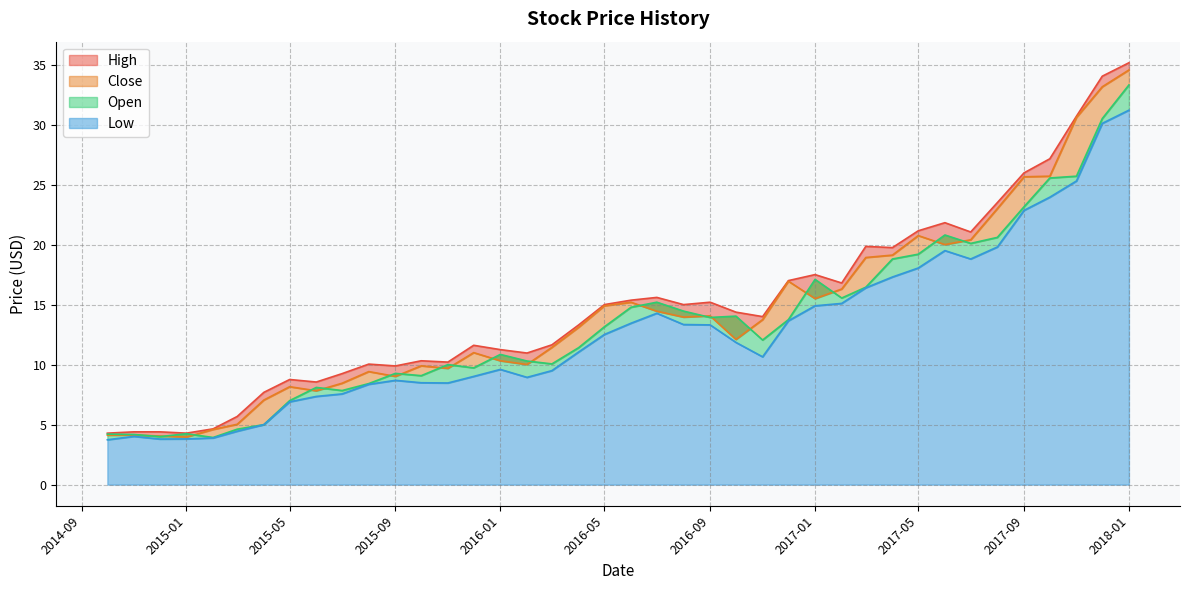

What are all the series names shown in the legend?

High, Close, Open, Low